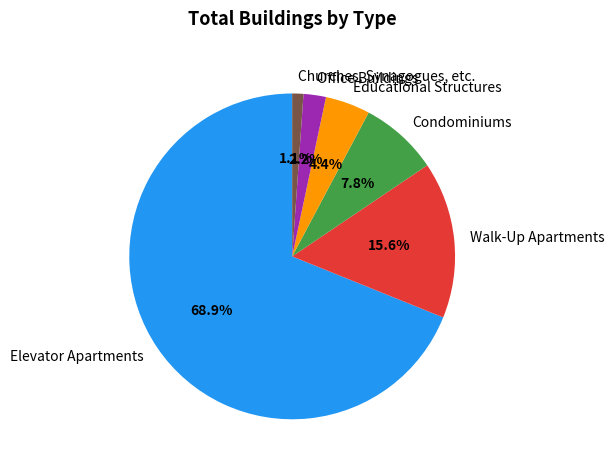

What is the ratio of the value at Educational Structures to the value at Elevator Apartments?

0.1